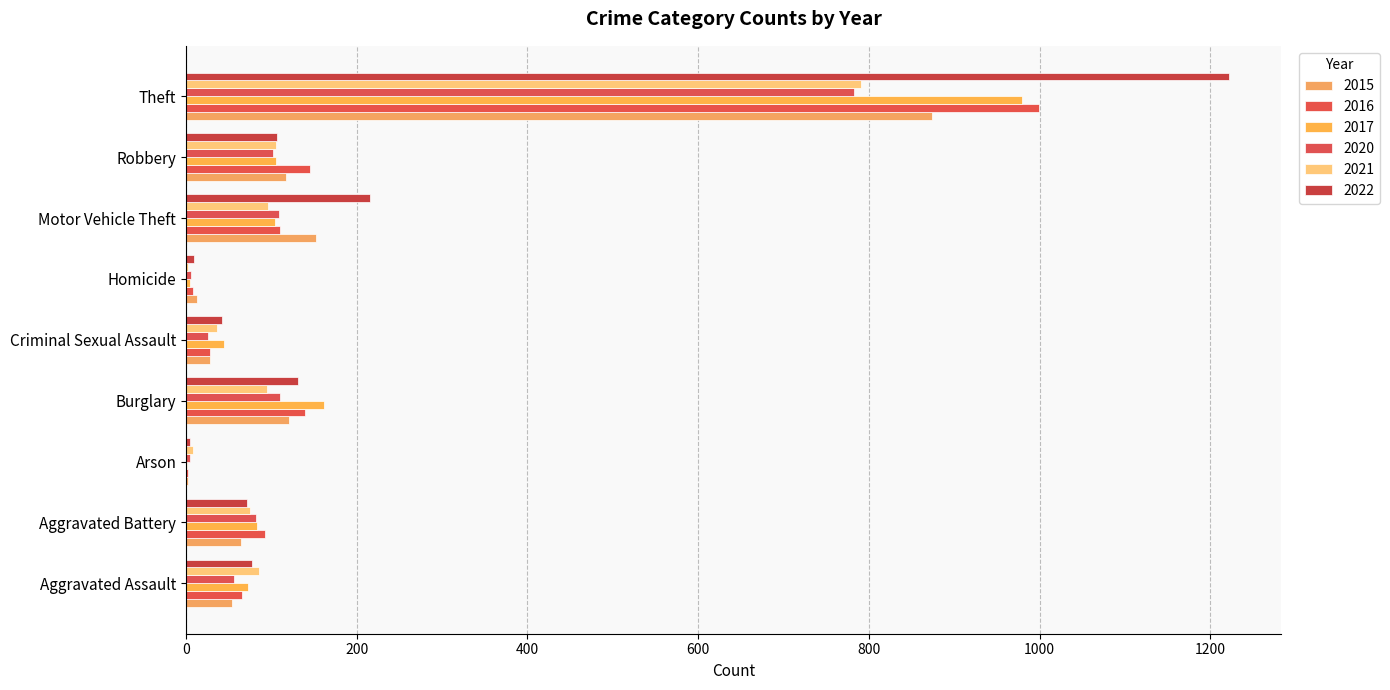

At Theft, list the series in order from smallest to largest.

2020, 2021, 2015, 2017, 2016, 2022